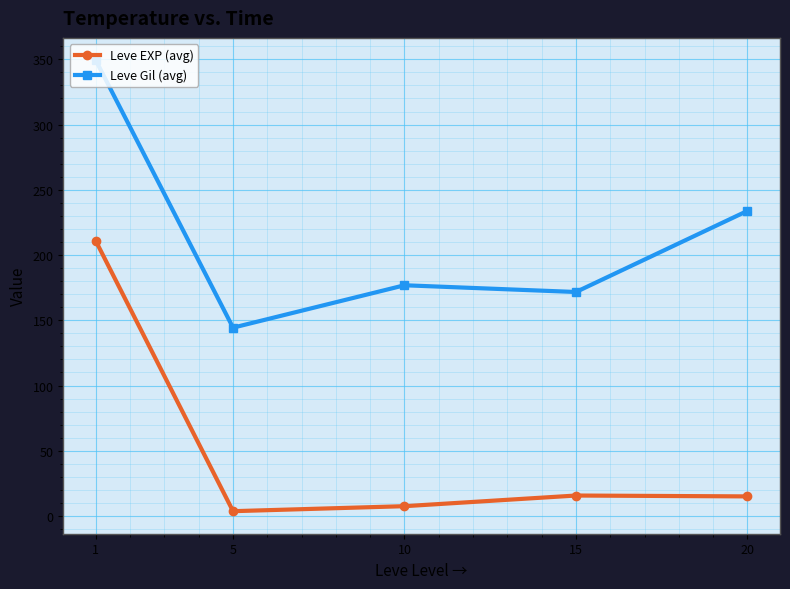

True or false: Leve Gil (avg) and Leve EXP (avg) cross at least once.

False